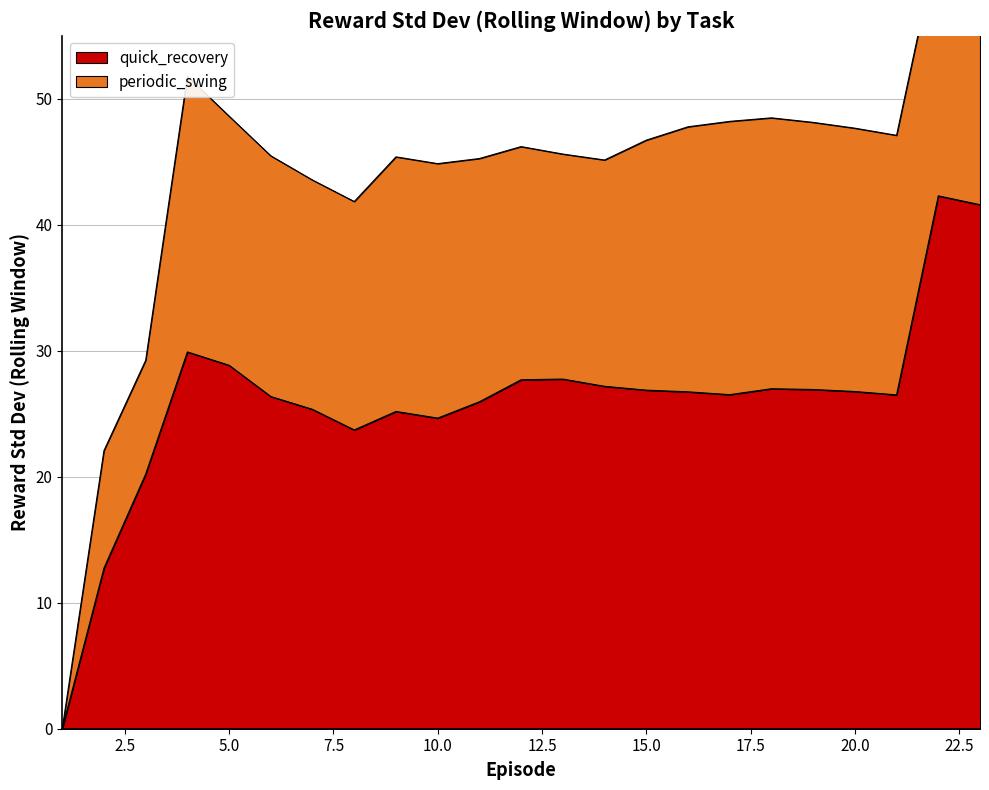

What is the value of the 20th point from the left?

26.8